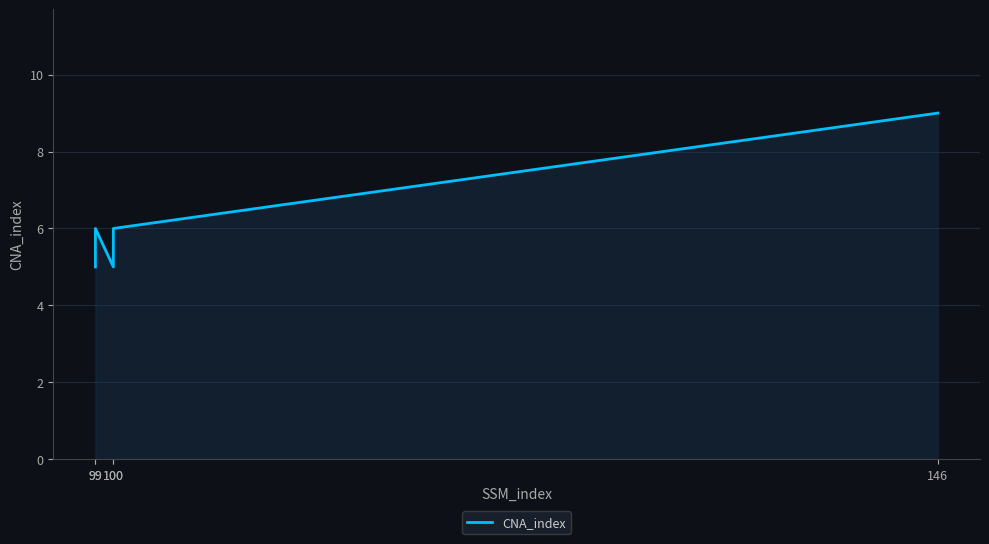

Rank the categories by value from highest to lowest.

146, 99, 100, 99, 100